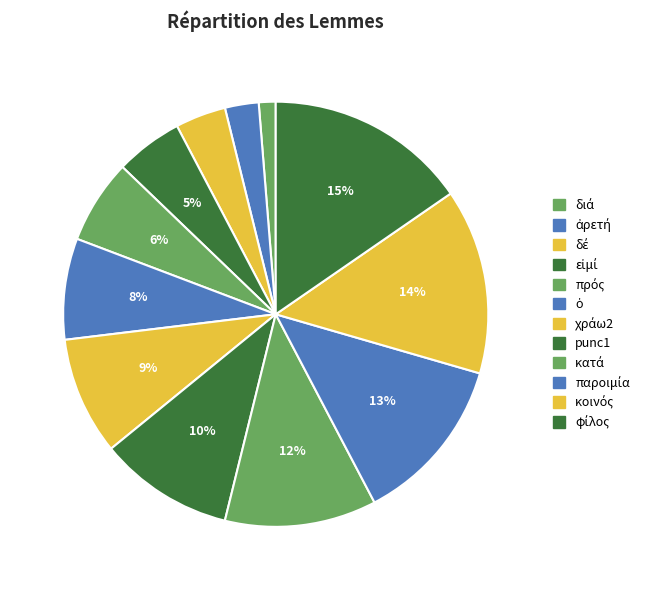

To the nearest percent, what is the difference between the largest and smallest slice percentages?

14%